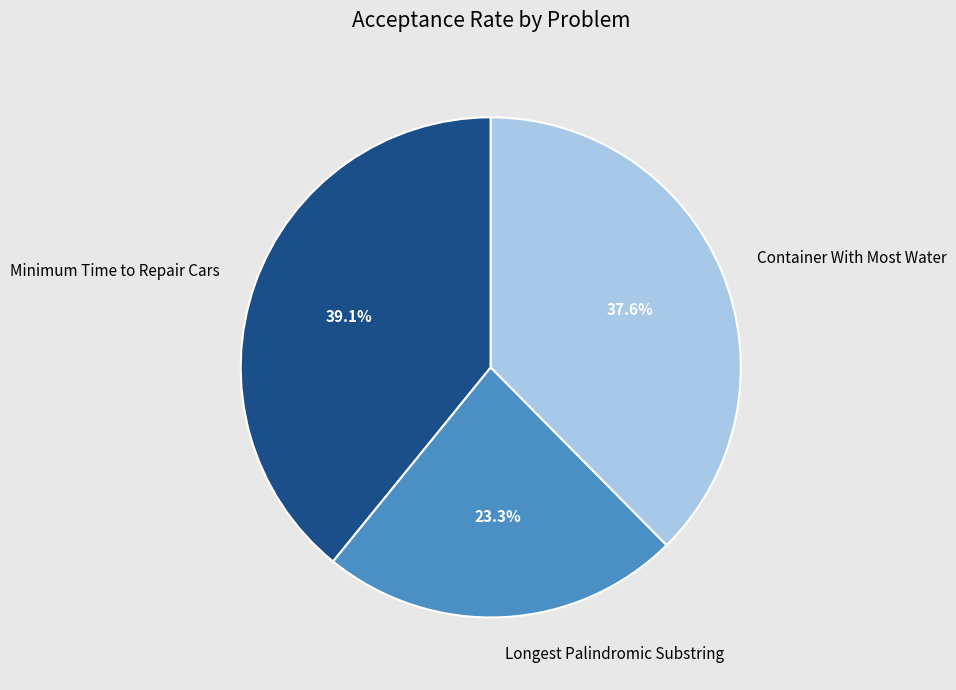

Is there any slice that represents more than half of the pie?

No